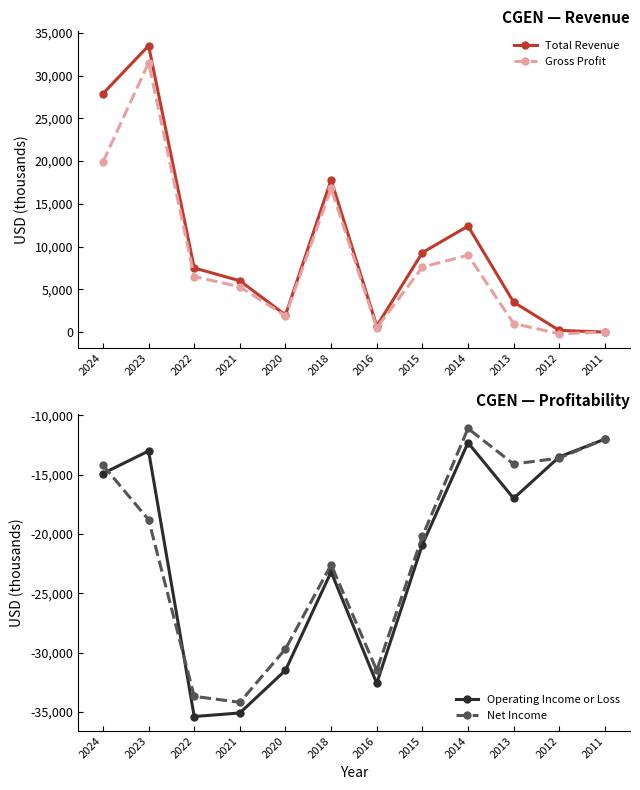

What is the difference between the maximum and second lowest values in the Gross Profit series?

31500